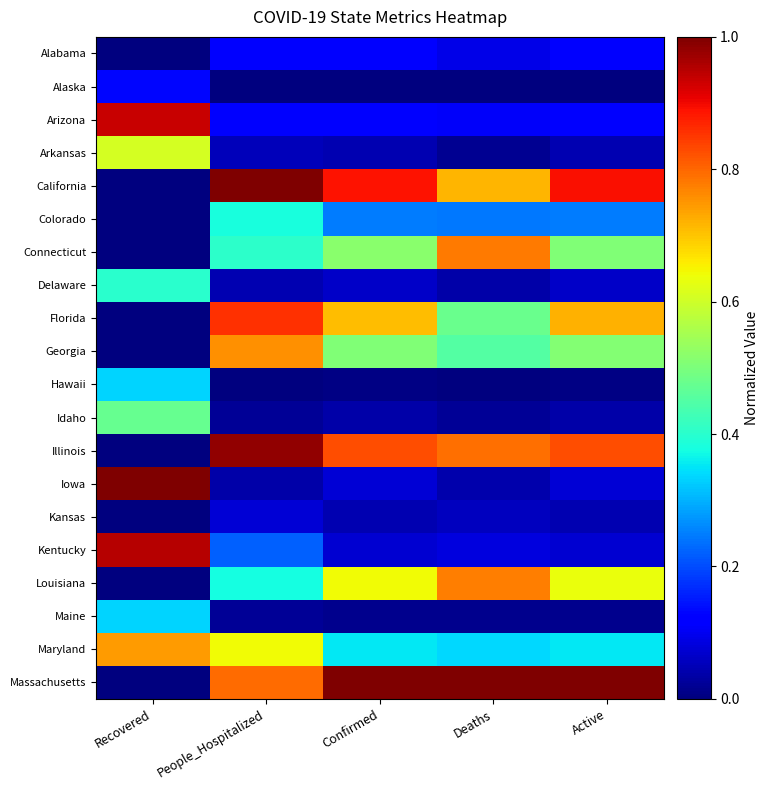

At which category is the sum across all series the highest?

People_Hospitalized